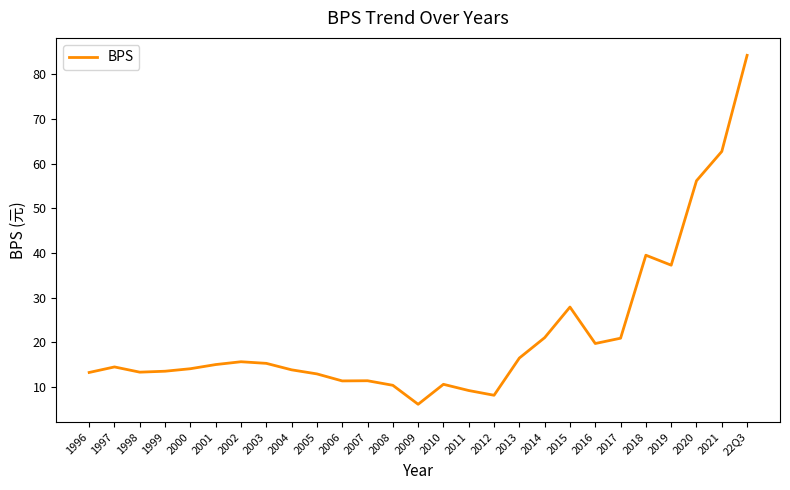

What is the greatest value displayed?

84.3